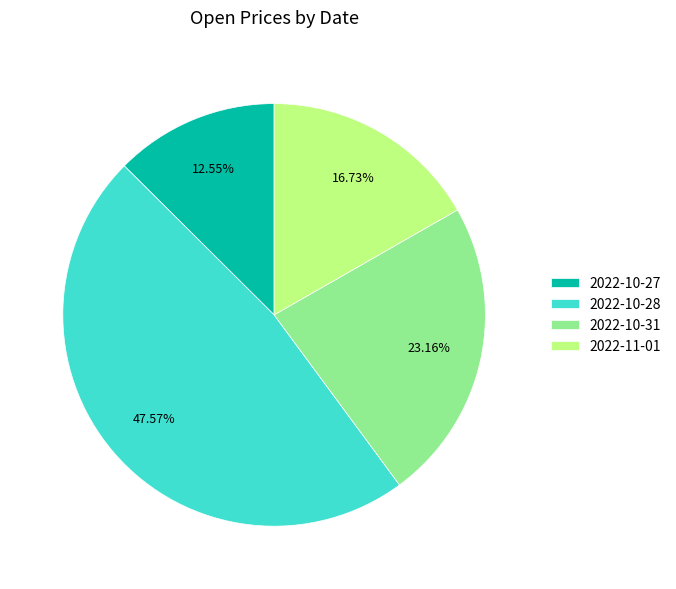

Rank the categories by value from highest to lowest.

2022-10-28, 2022-10-31, 2022-11-01, 2022-10-27